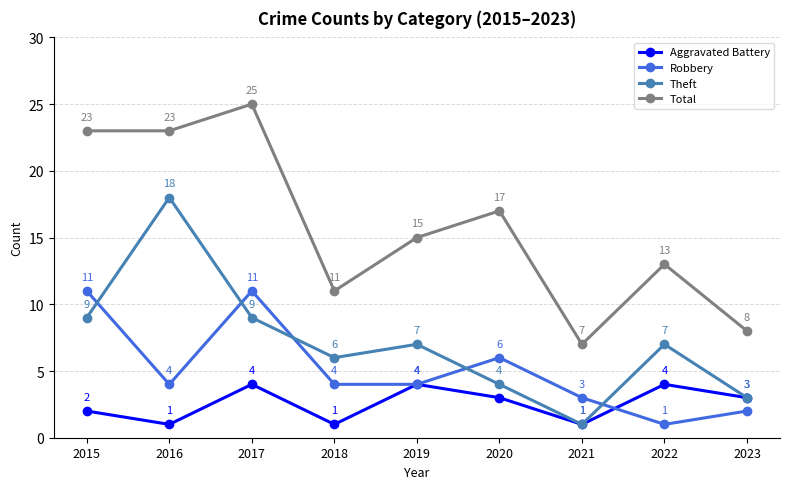

How many interior local peaks does the Aggravated Battery series have?

3